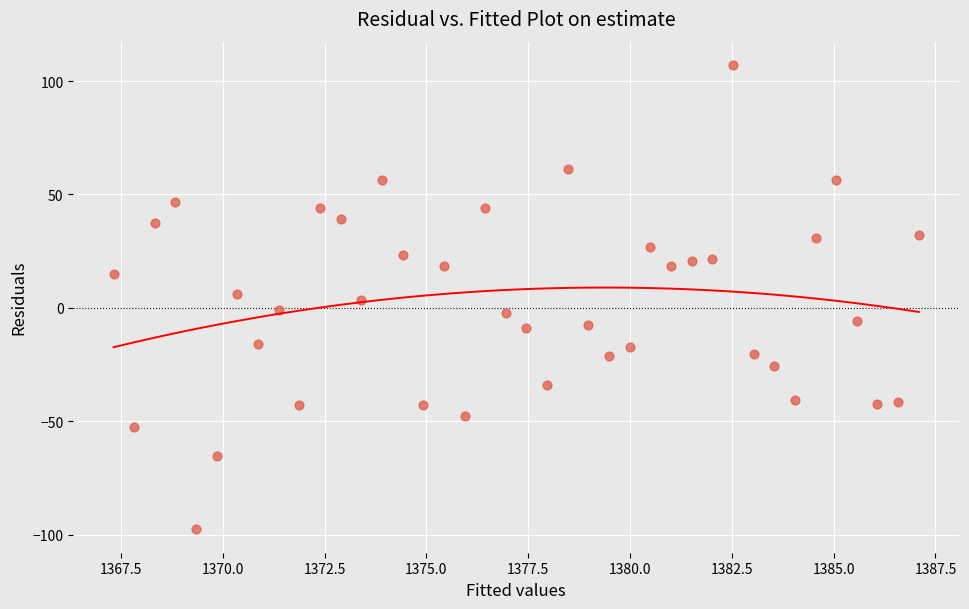

What is the range of X values (max minus min)?

19.8